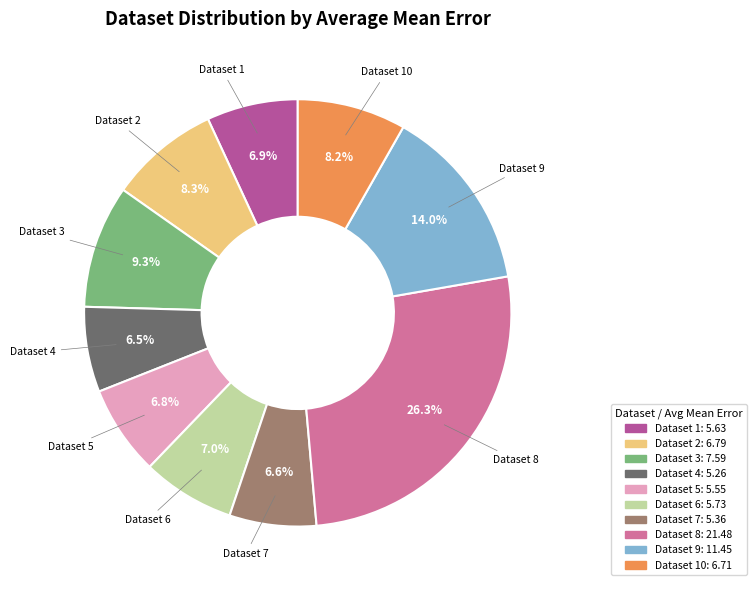

Does any single category account for the majority?

No